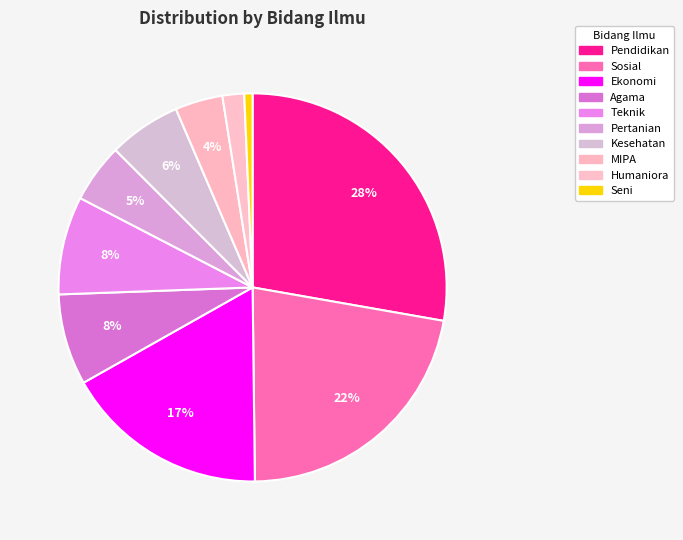

What is the change in value from Kesehatan to Seni?

-4548